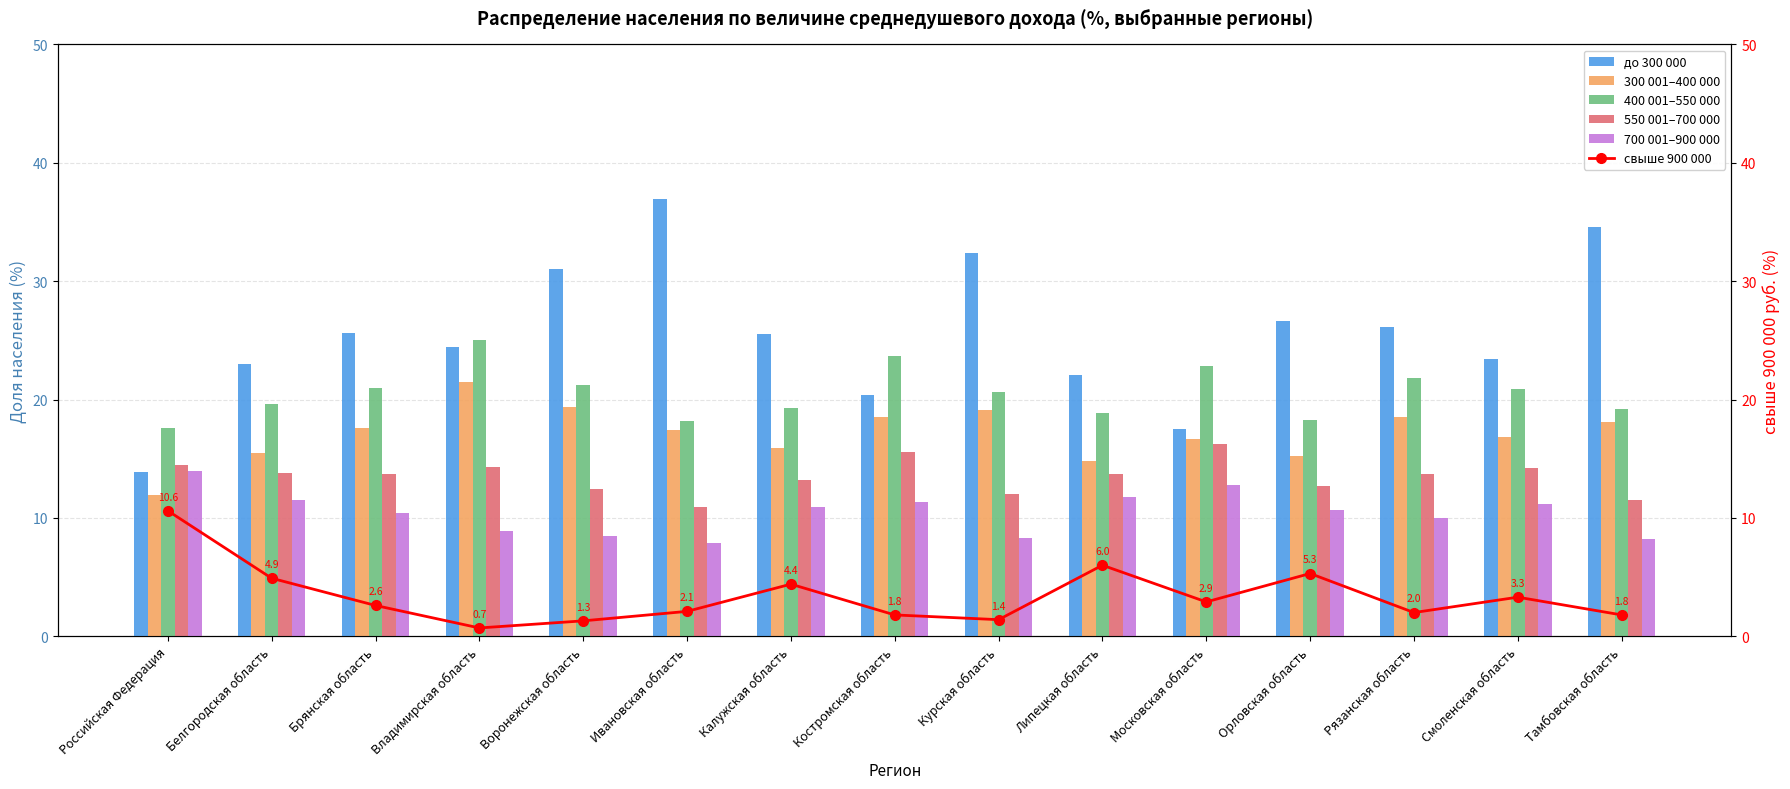

Which series has the widest spread of values?

до 300 000